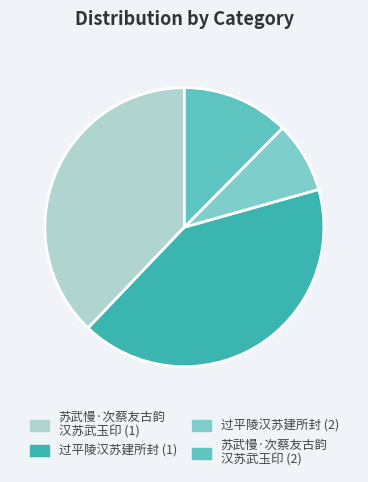

Count the number of slices in the pie.

4